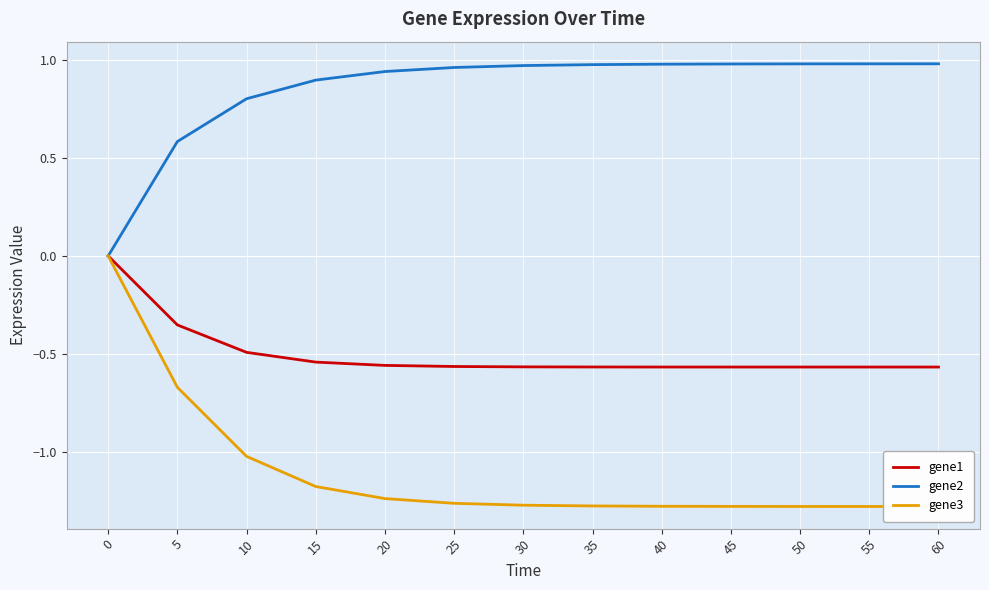

How many values in the gene1 series are below 0?

12